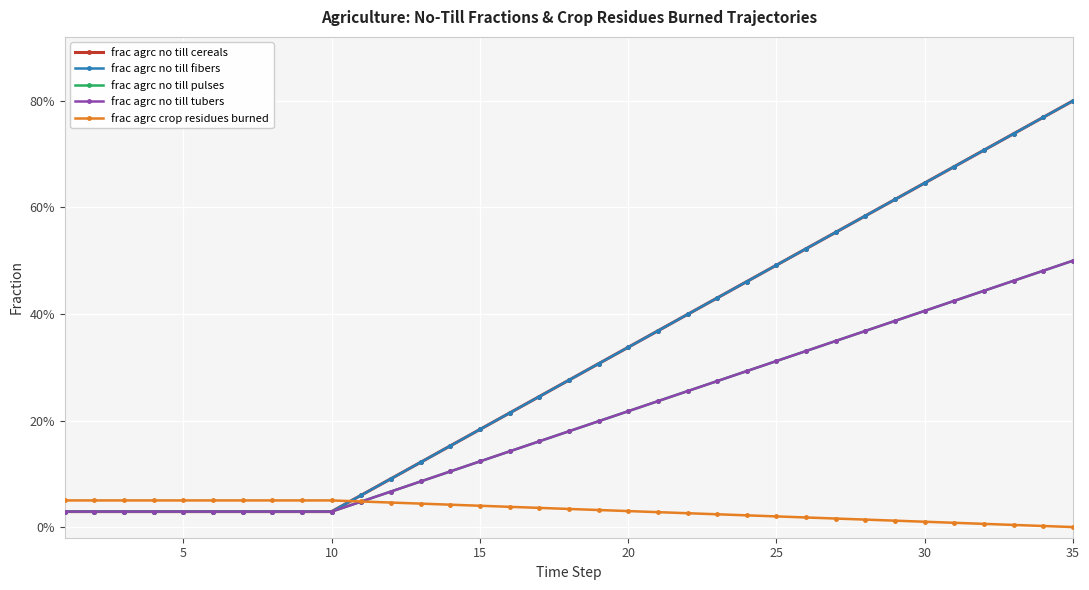

Does the chart display data point markers on the line(s)?

Yes